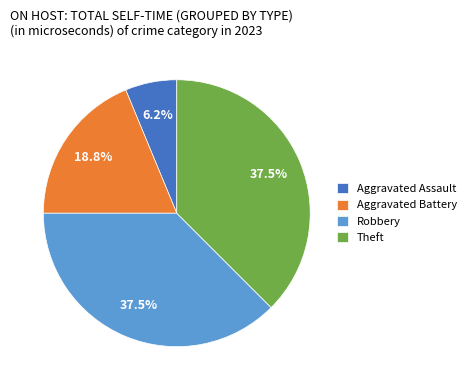

How many slices are in this pie chart?

4